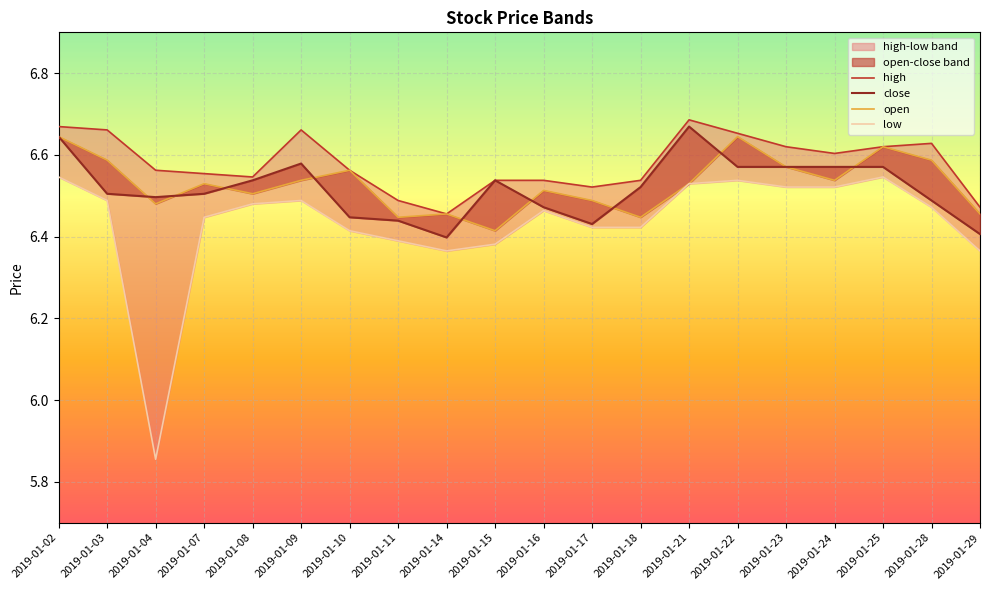

What is the greatest value displayed?

6.7